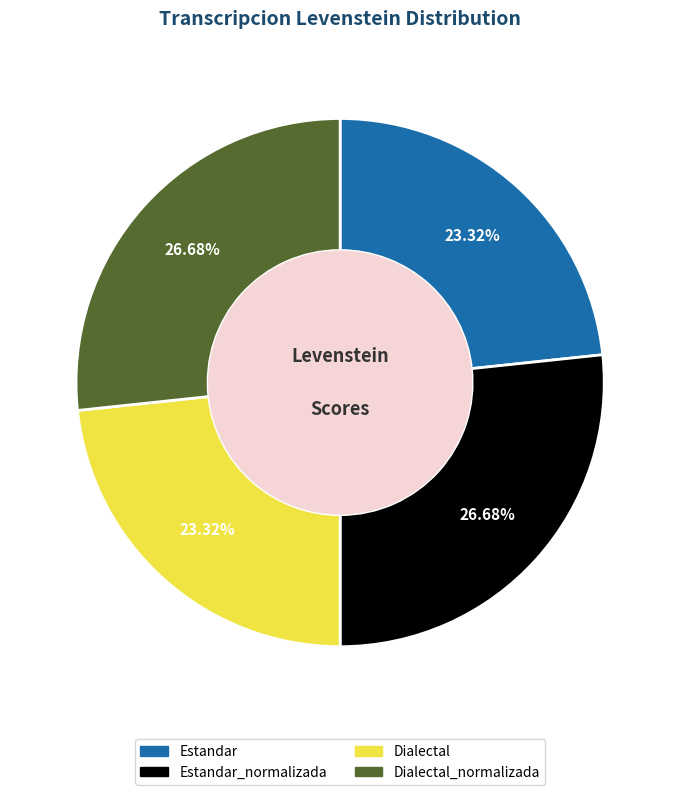

Is there any slice that represents more than half of the pie?

No